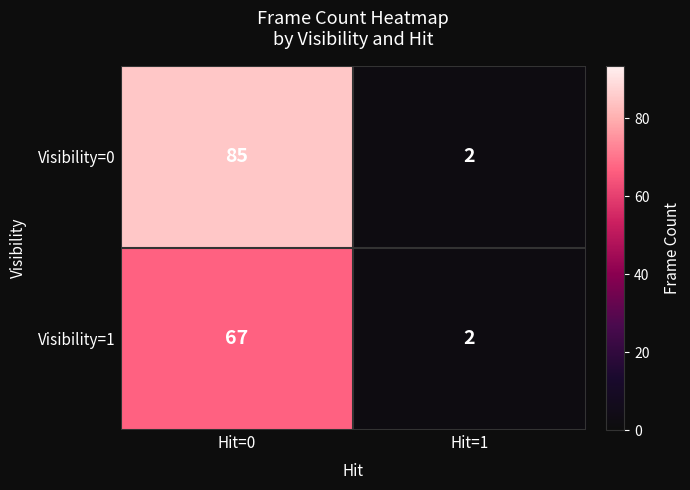

At which category is the sum across all series the highest?

Hit=0